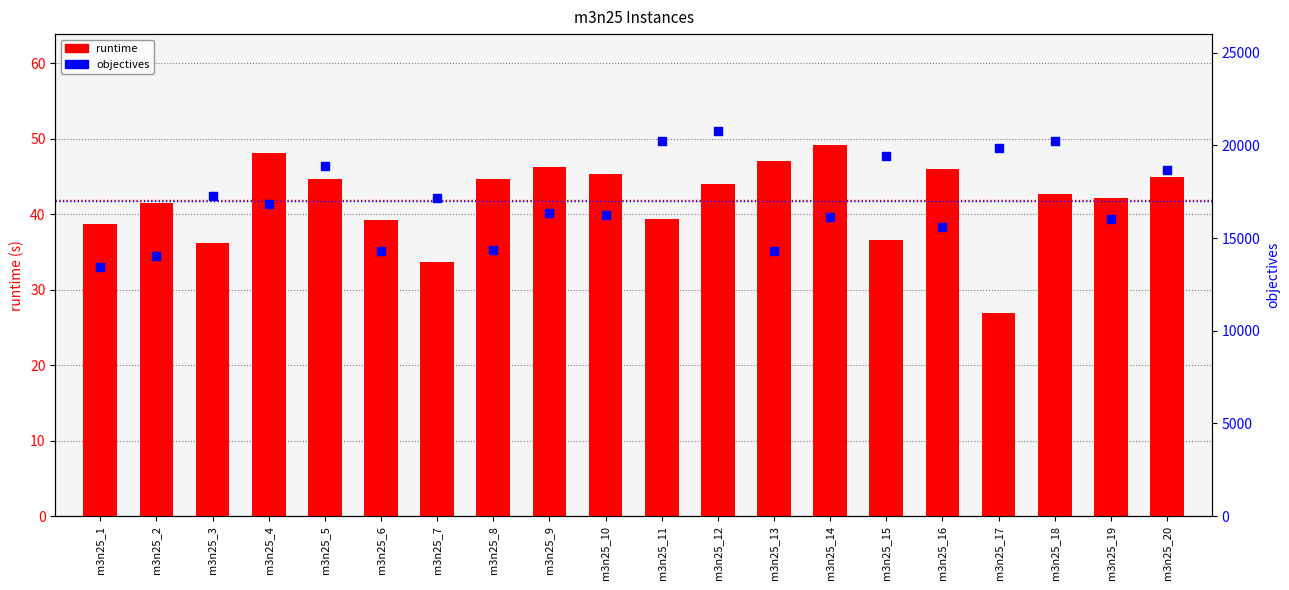

What is the total value across all series at m3n25_17?

19875.9